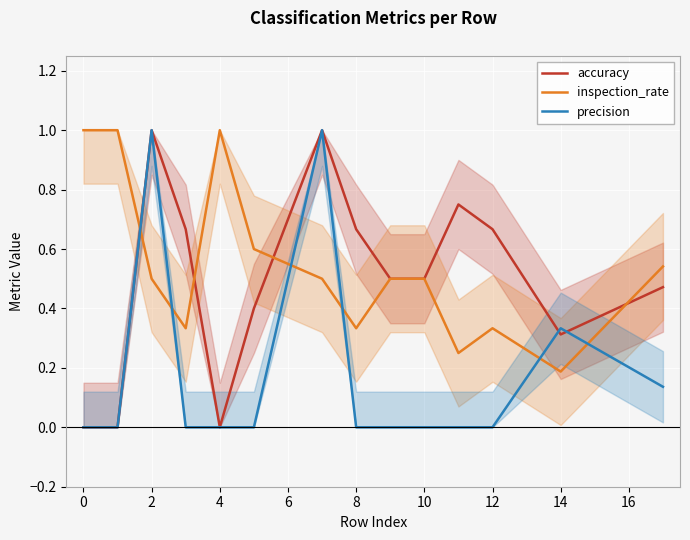

At which category is the sum across all series the highest?

2